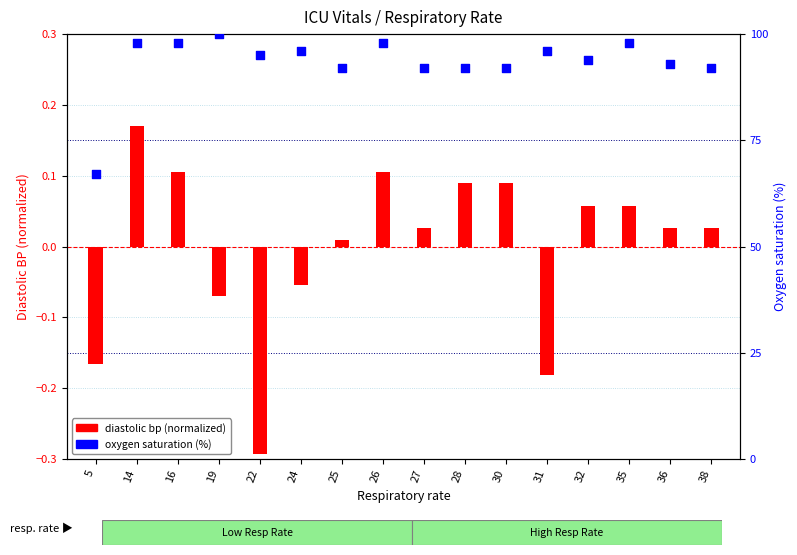

What is the total value across all series at 22?

94.7